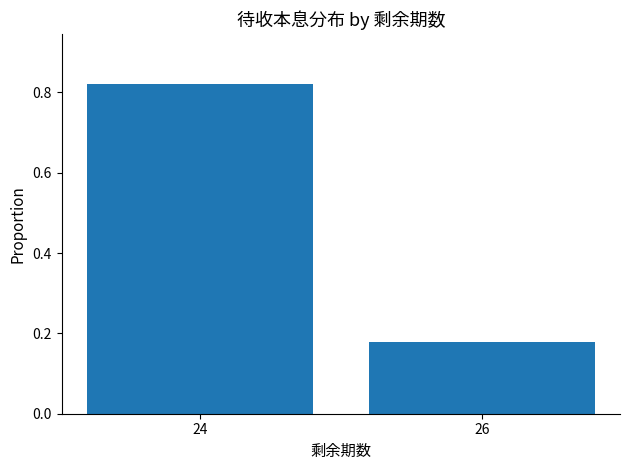

Which has a higher value, 26 or 24?

24